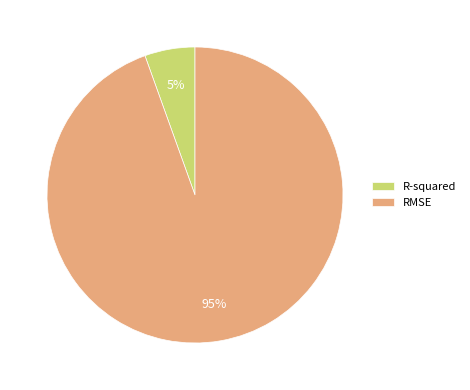

Which slice is the largest?

RMSE